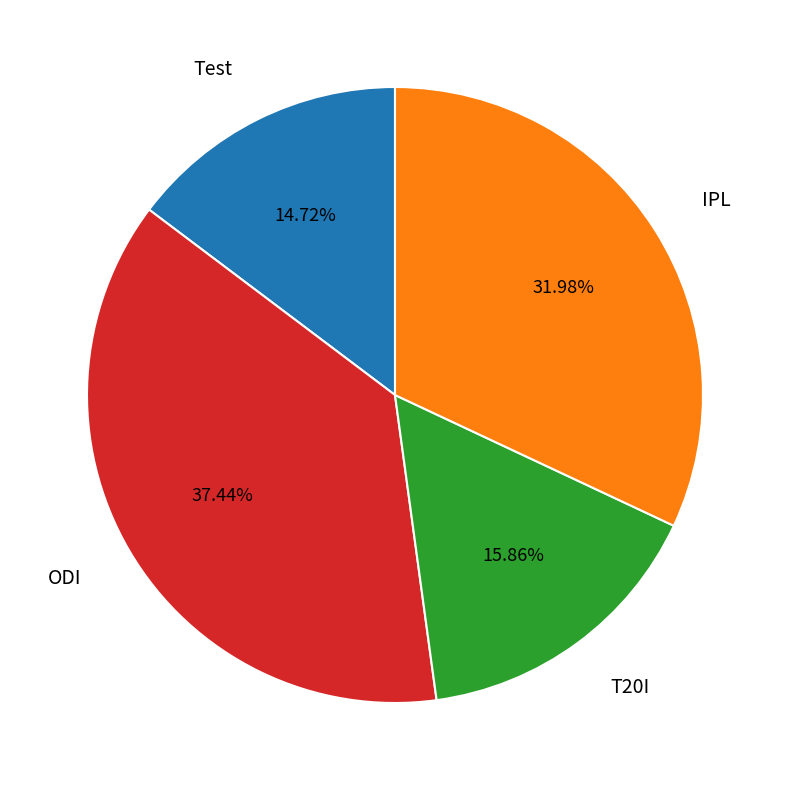

Is there a majority slice in this chart?

No